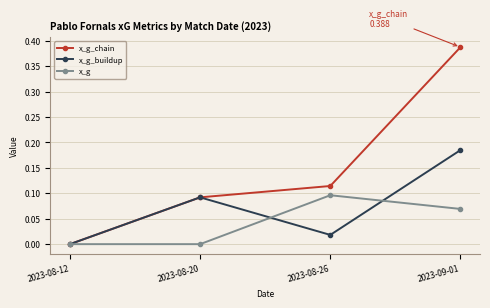

Is it true that x_g_chain equals 0.1 at 2023-08-26?

True